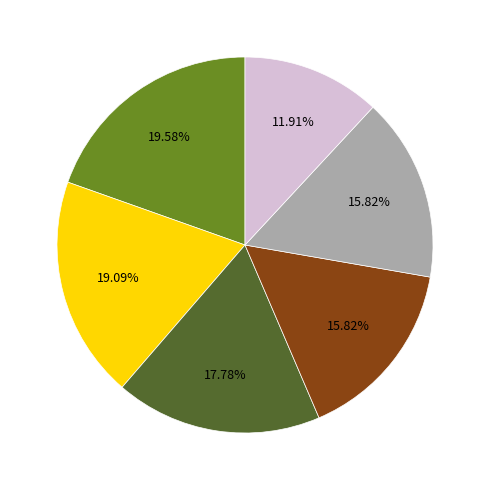

Is there any slice that represents more than half of the pie?

No